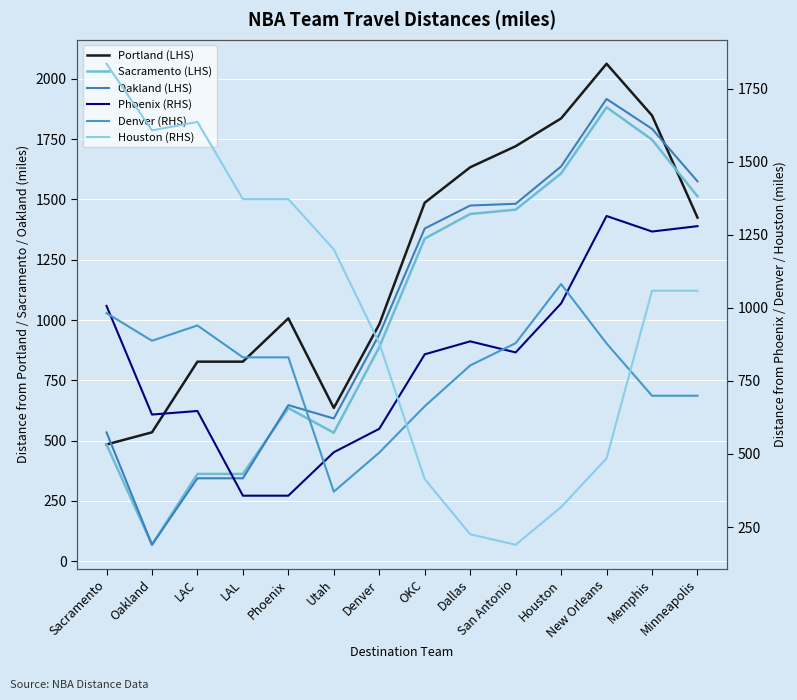

At how many categories does at least one series exceed 959?

14